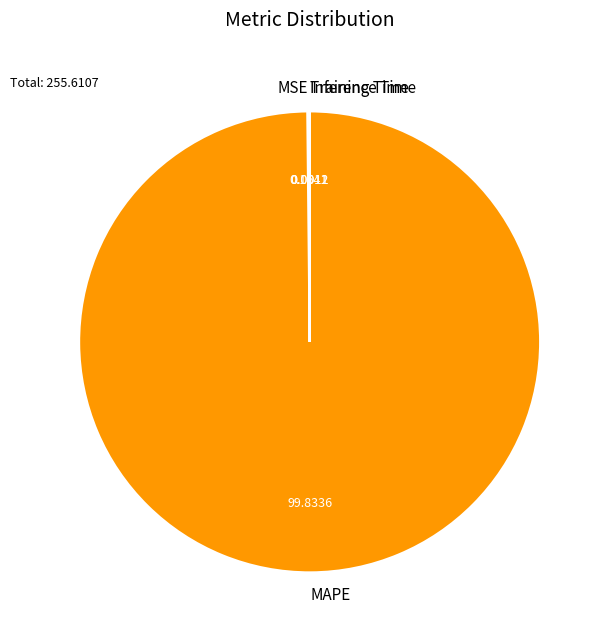

Does any single category account for the majority?

Yes